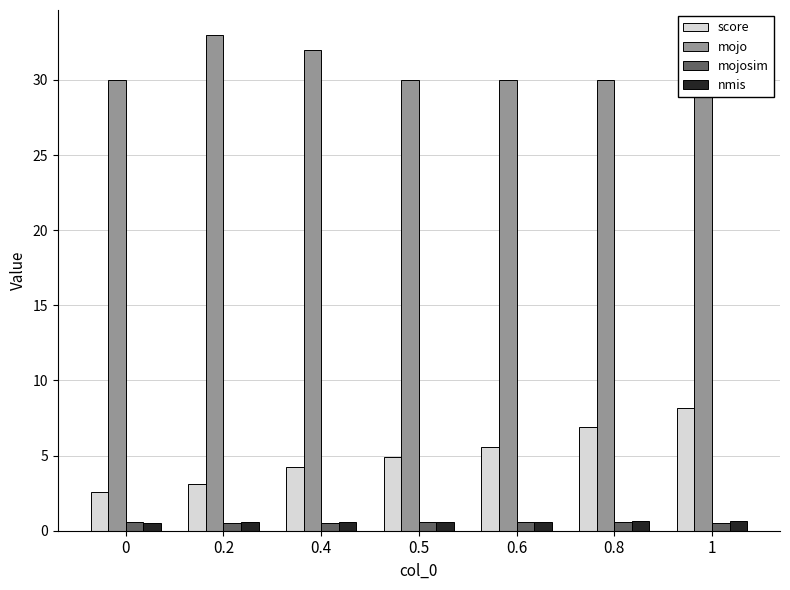

What is the greatest value displayed?

33.0